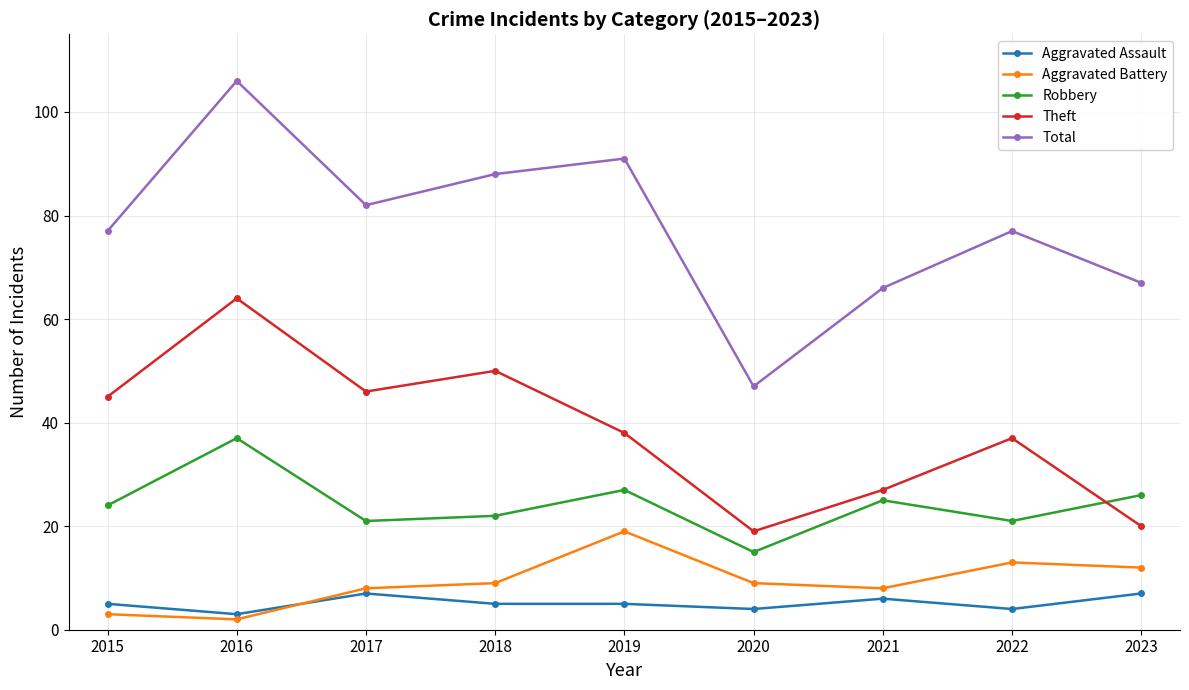

What value does the Aggravated Battery series have at 2016?

2